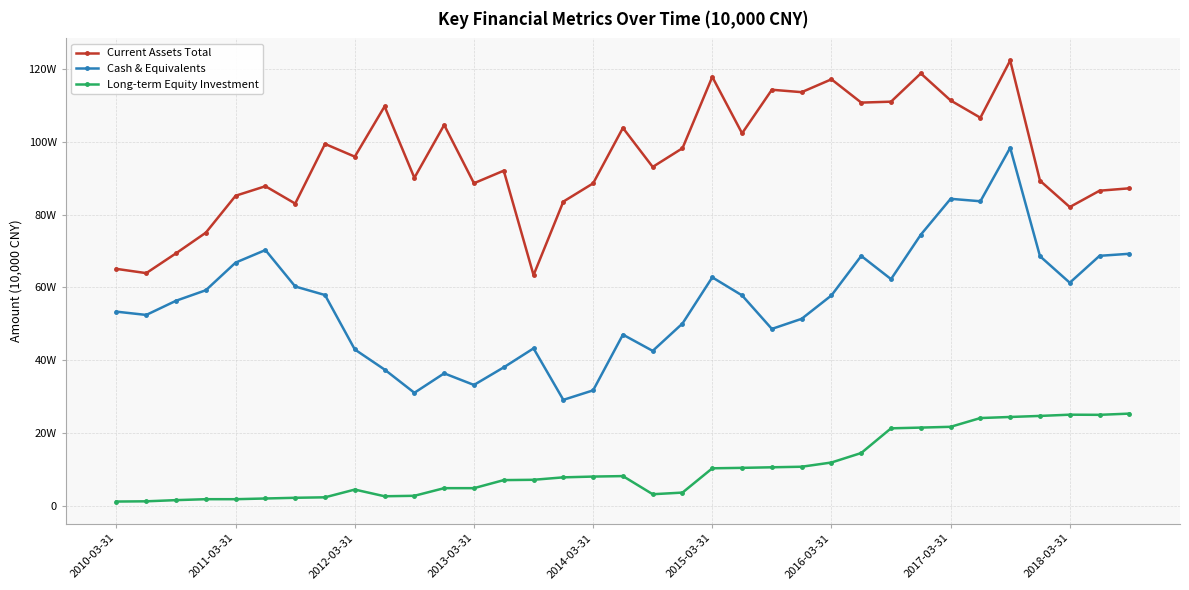

True or false: Long-term Equity Investment and Current Assets Total intersect in this chart.

False